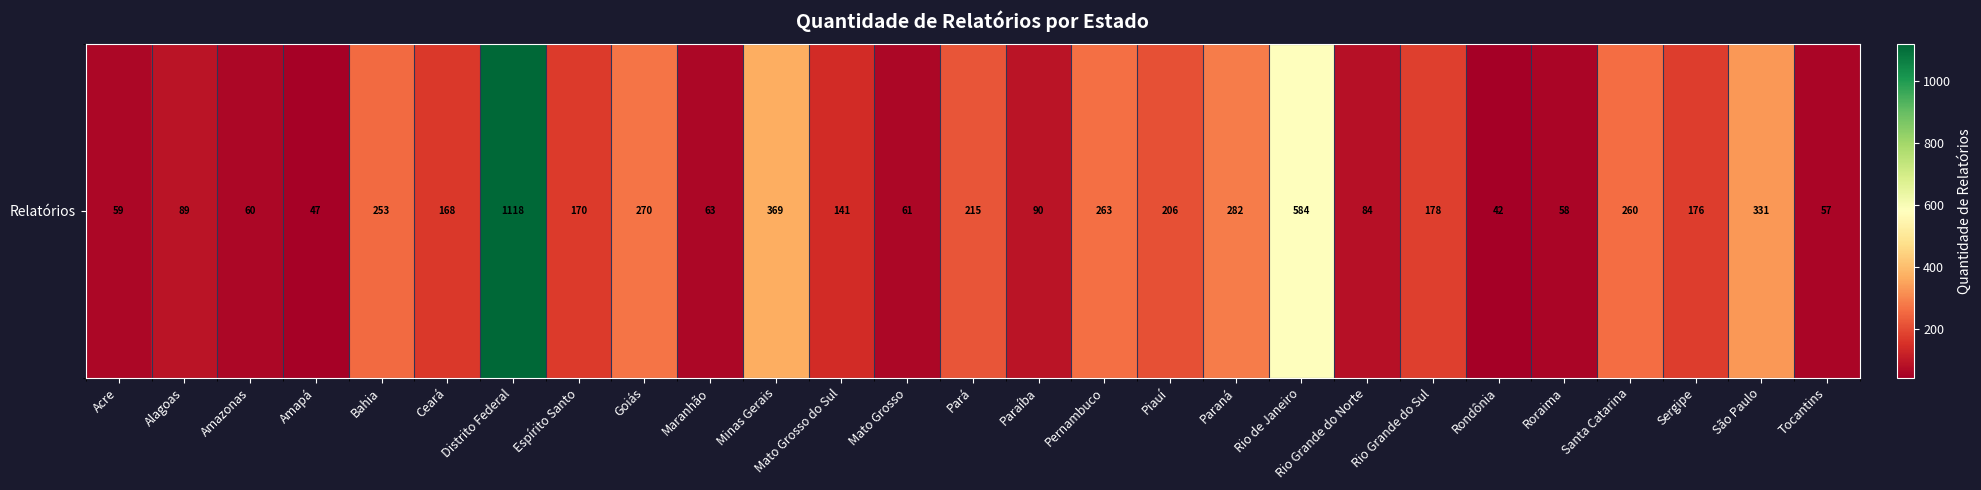

Approximately how many times larger is the value at Pernambuco compared to Pará?

1.2